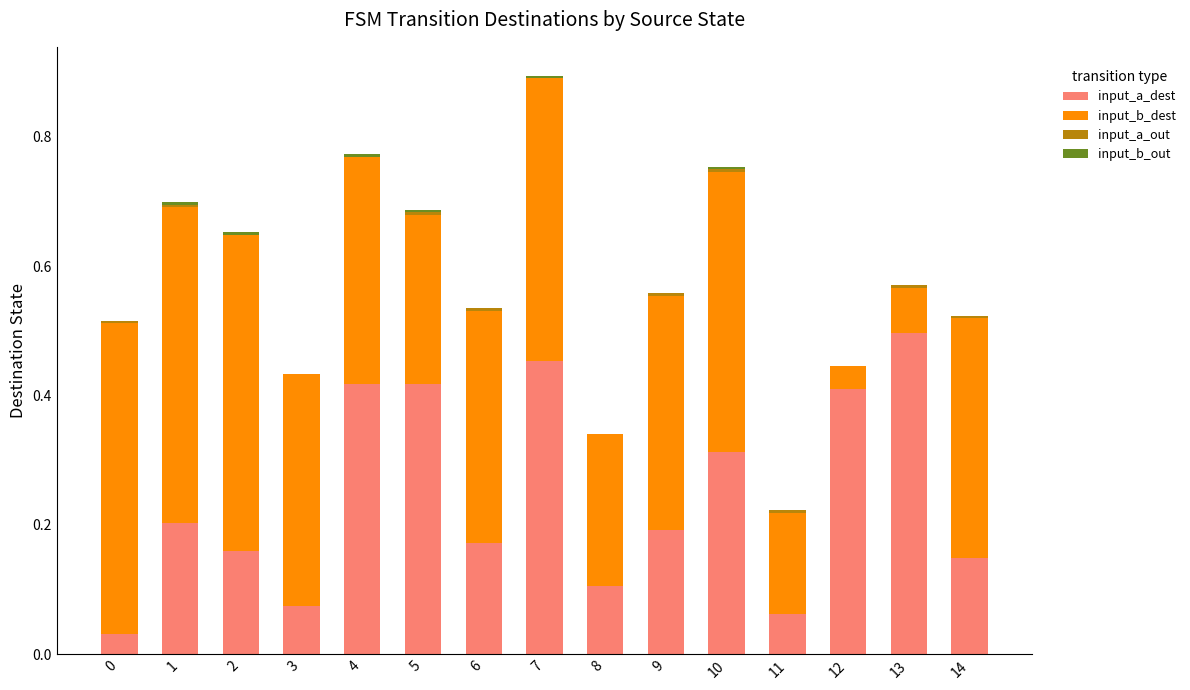

At which label does input_a_dest reach its peak?

13